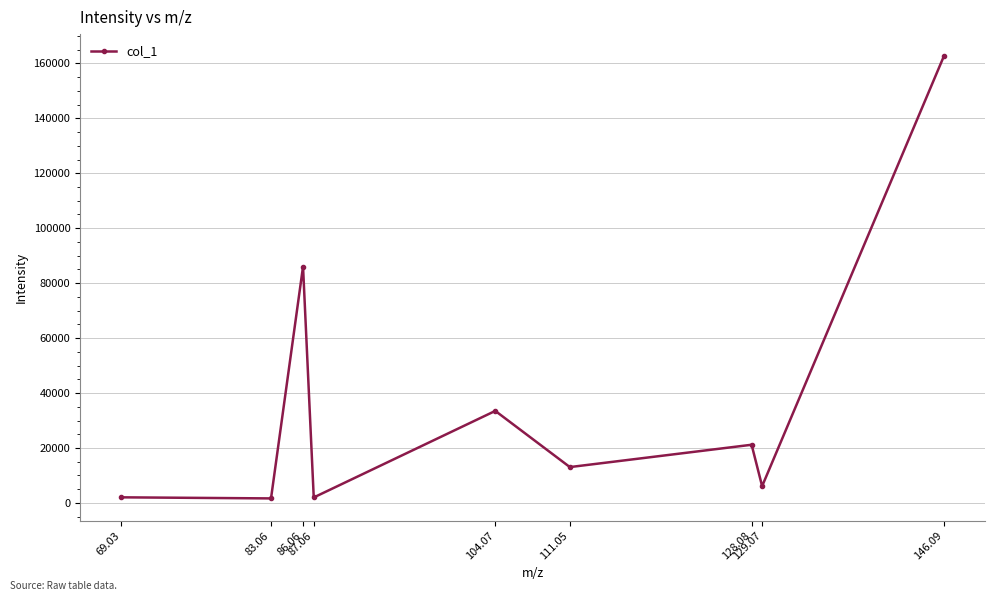

Is this an area chart (filled region under the line)?

No